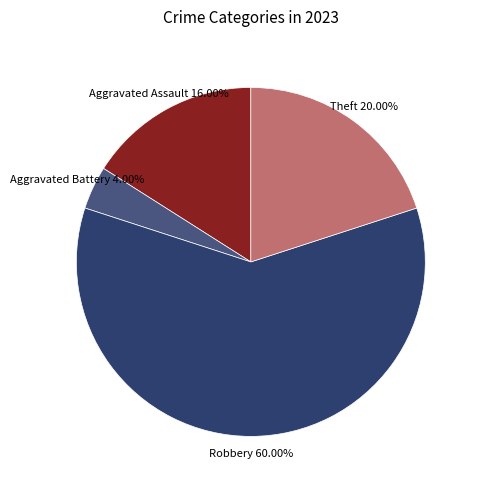

To the nearest percent, what percentage of the pie is Aggravated Assault?

16%